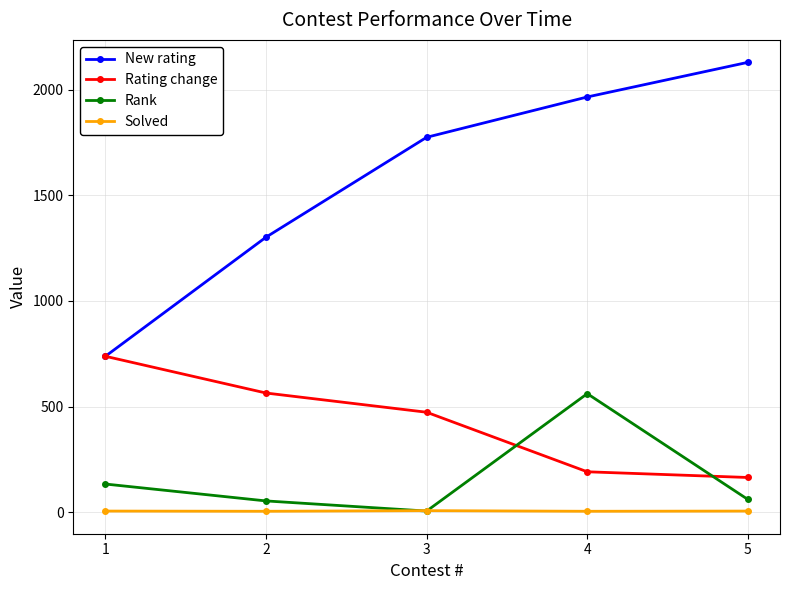

List the series in order of their peak value, highest first.

New rating, Rating change, Rank, Solved